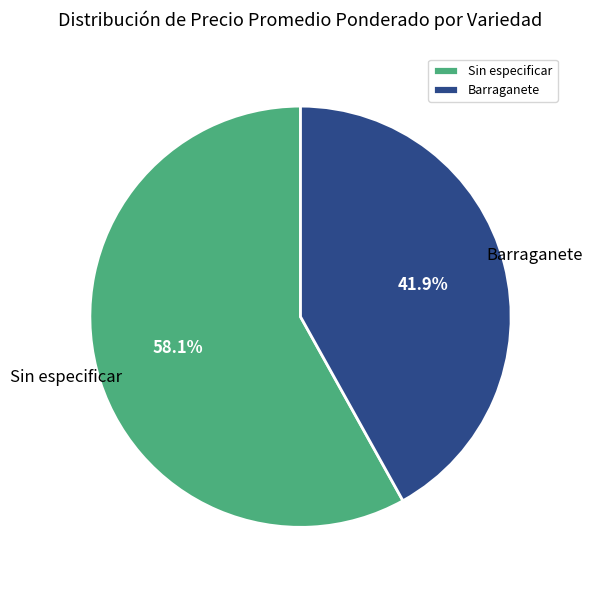

How many slices are in this pie chart?

2